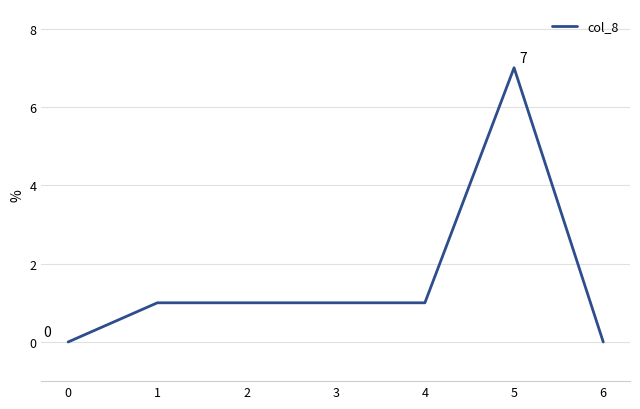

Is it true that the value at 3 is 2?

False